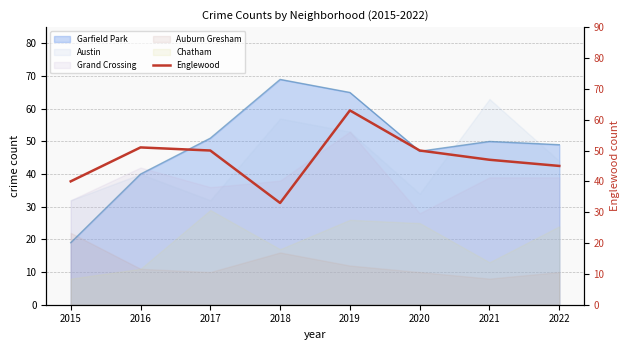

Does the chart have visible grid lines?

Yes